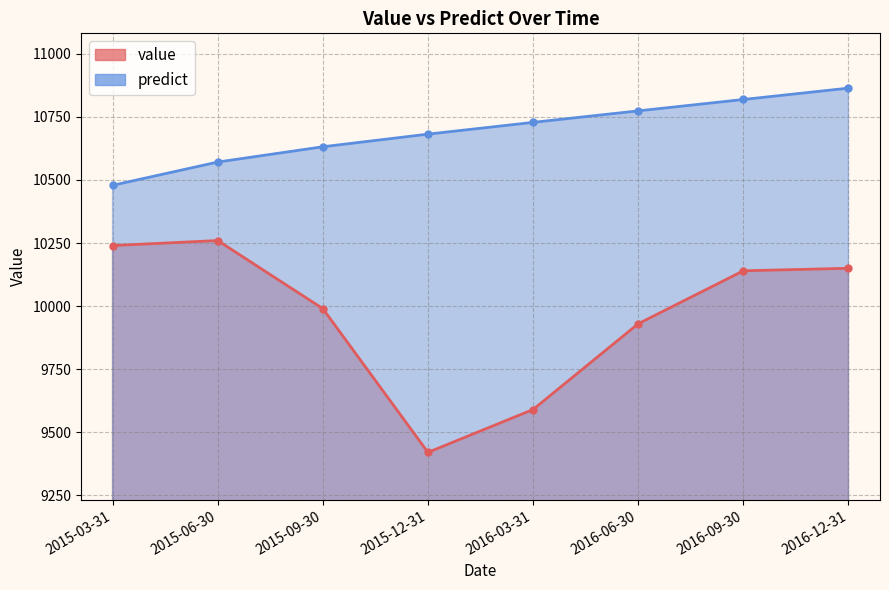

What is the approximate value of value at 2015-09-30?

9990.0